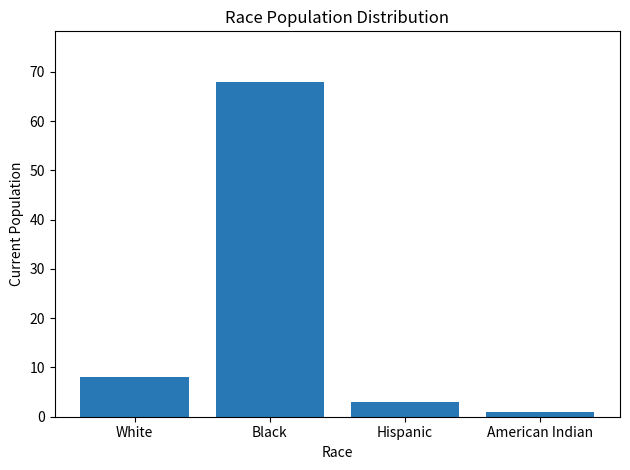

Reading right to left, extract all data points from this chart.

1	3	68	8